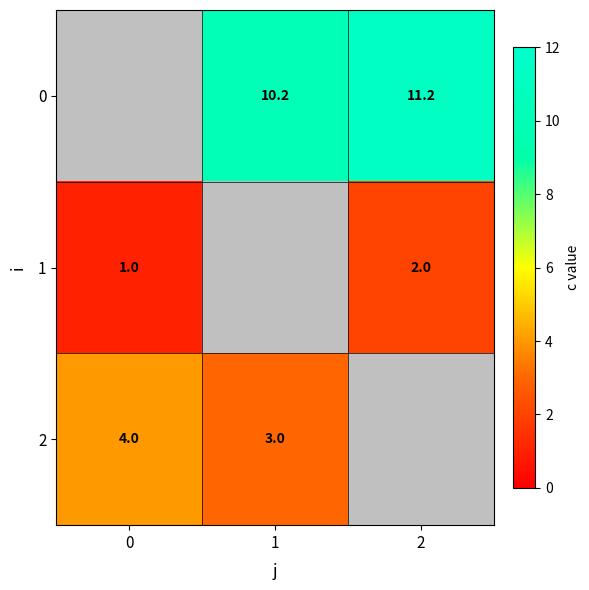

At which category does the chart reach its peak across all series?

2